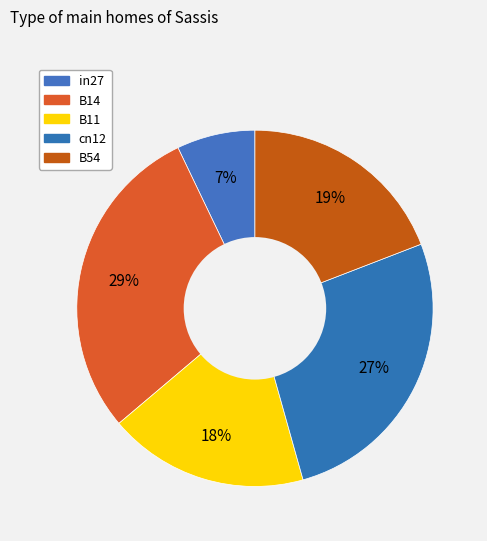

Is B11 the majority of the pie?

No